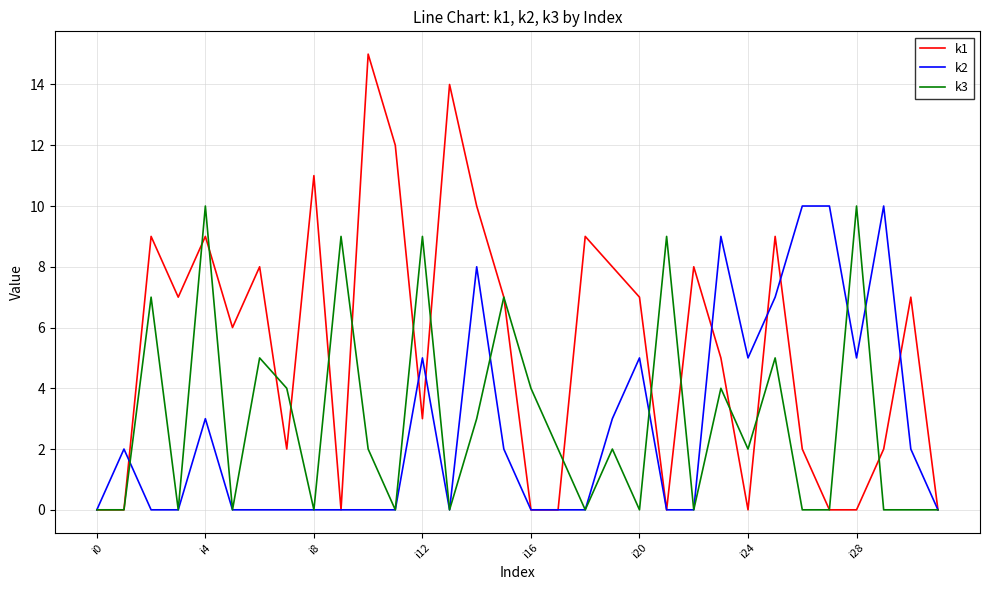

What is the greatest value displayed?

15